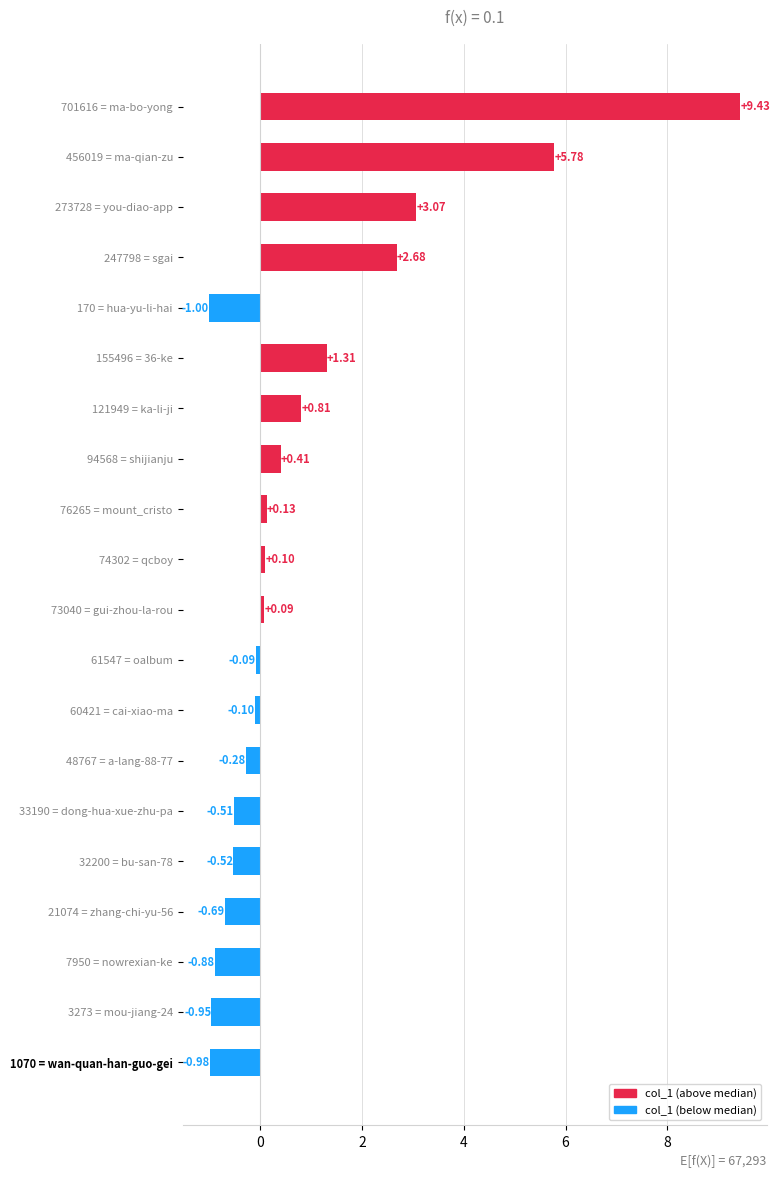

At which category does the chart reach its minimum across all series?

170 = hua-yu-li-hai